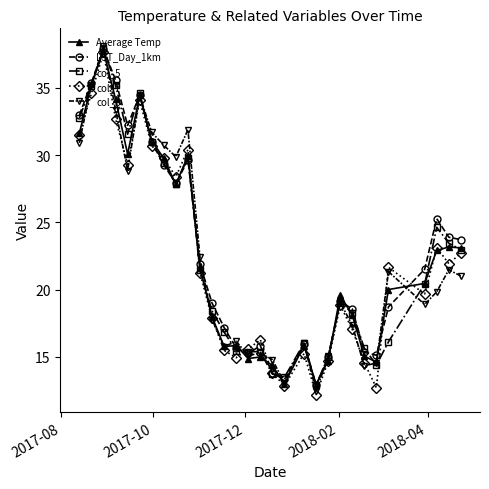

What is the lowest value of the col_7 series?

12.2